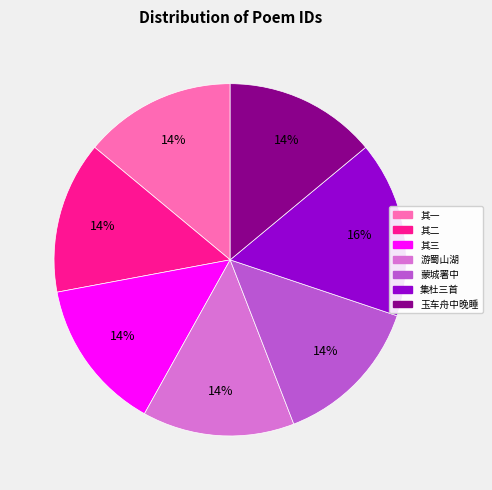

To the nearest percent, what is the difference between the largest and smallest slice percentages?

2%